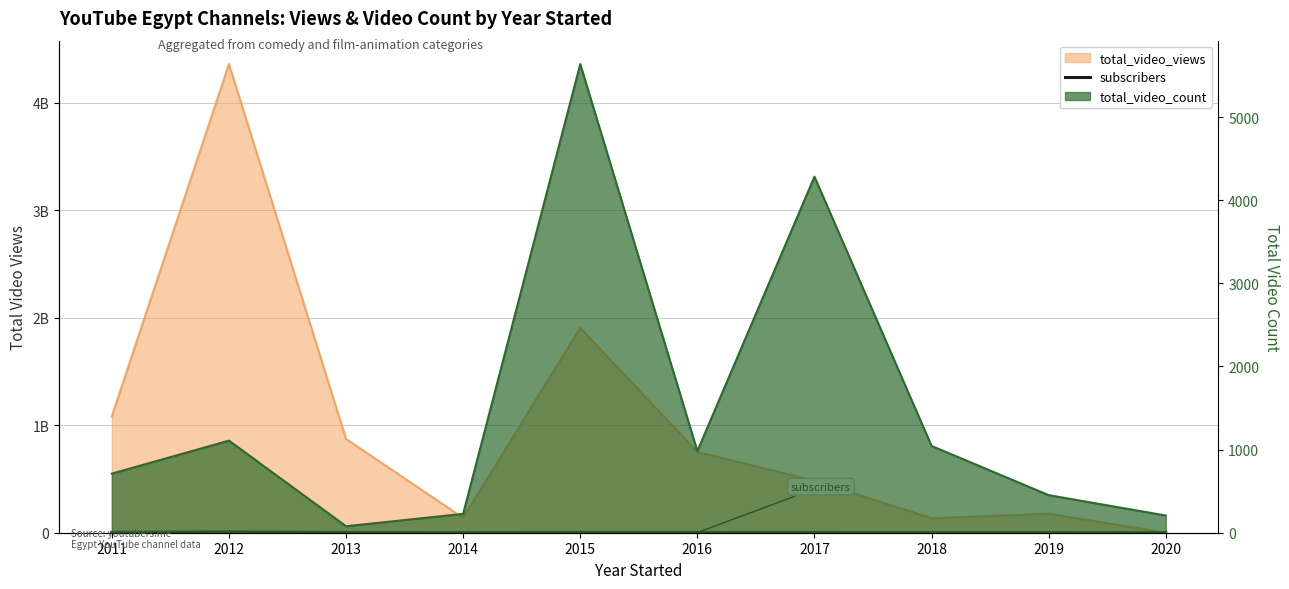

What is the average value?

1948611